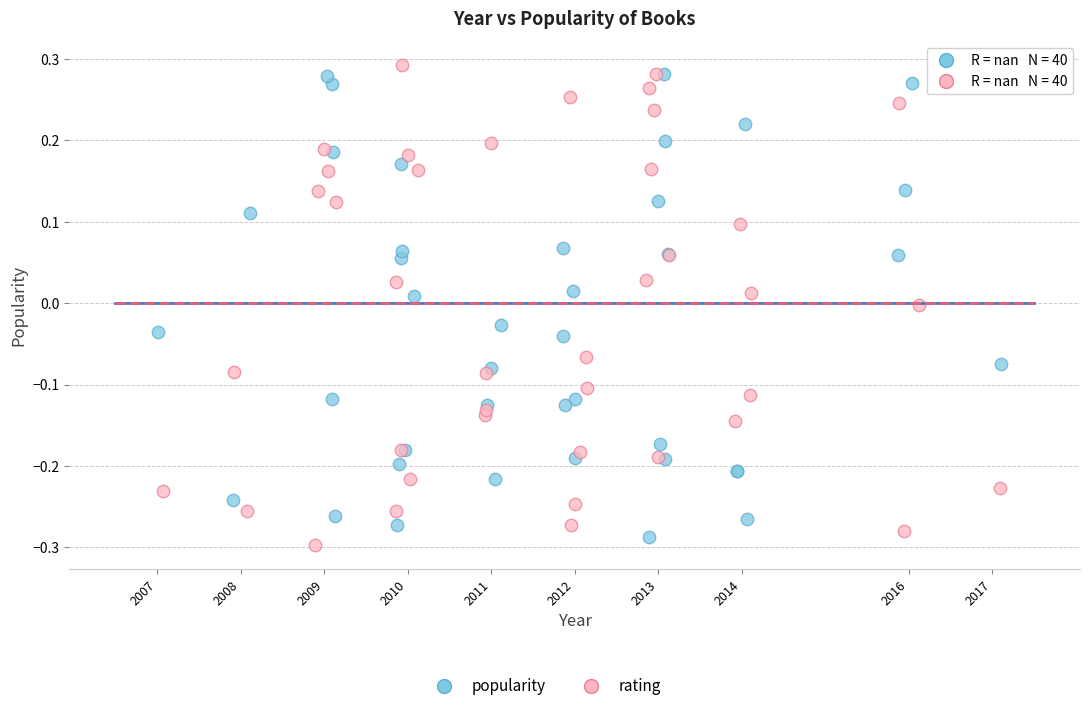

Which series contains the highest Y value?

rating